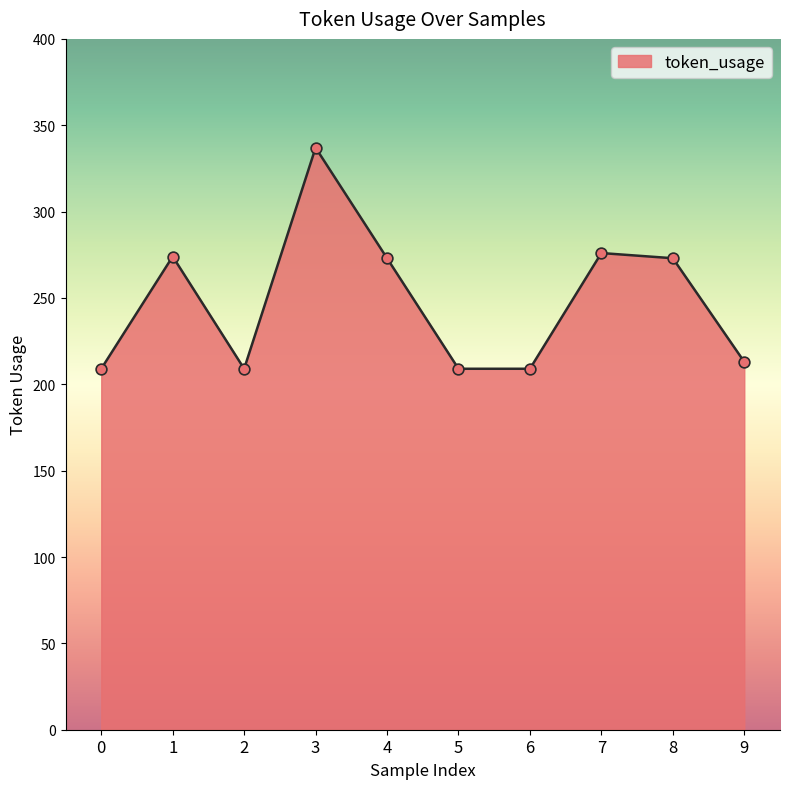

What is the change in value from 0 to 1?

+65